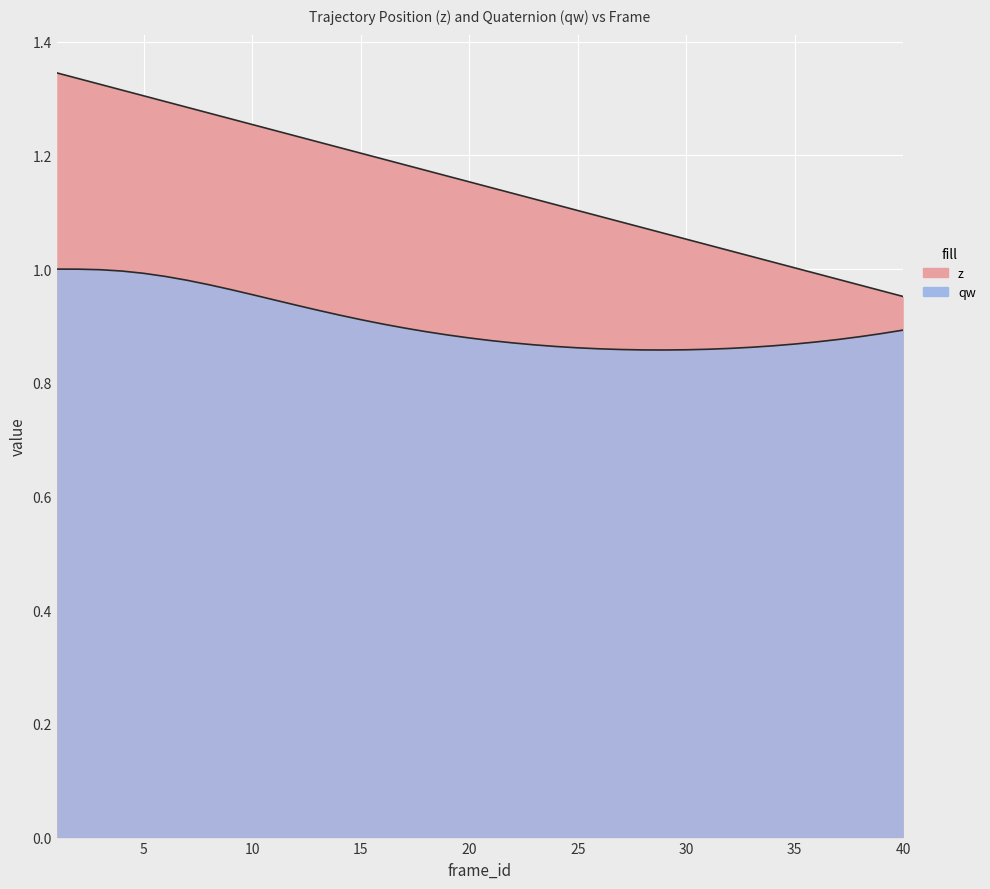

Which series changed the most between 21 and 29?

z